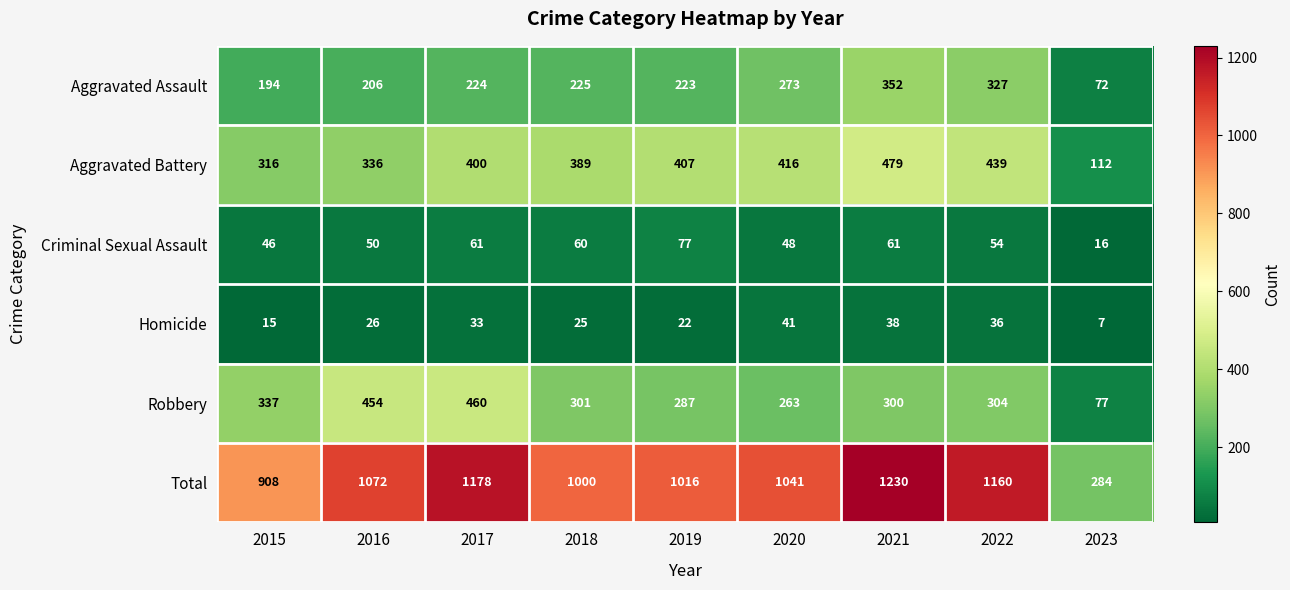

Which series has the largest total across all categories?

Total